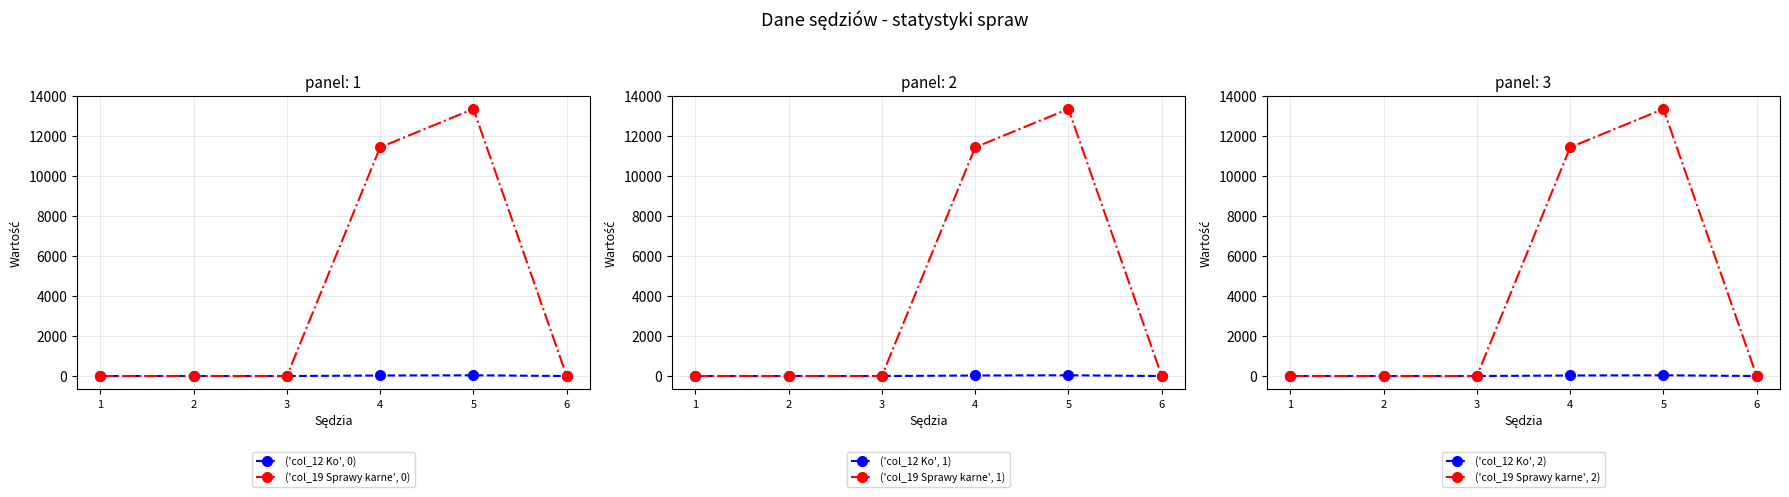

What is the average value of the ('col_19 Sprawy karne', 0) series?

4134.5